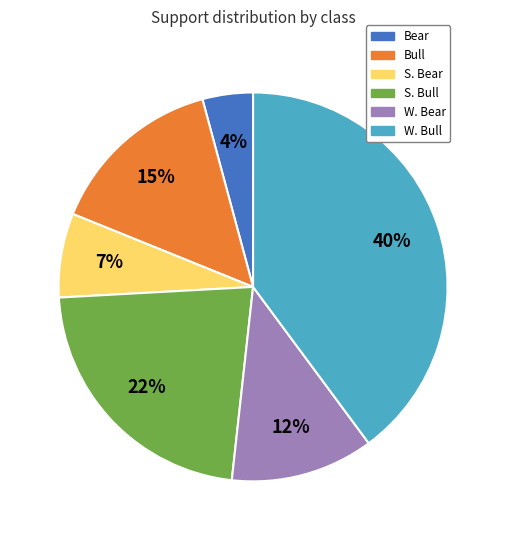

Which category has the biggest portion of the pie?

W. Bull